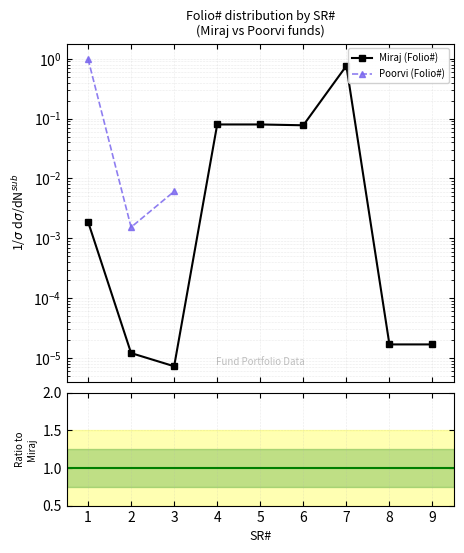

Which series changed the most between 3 and 6?

Miraj (Folio#)